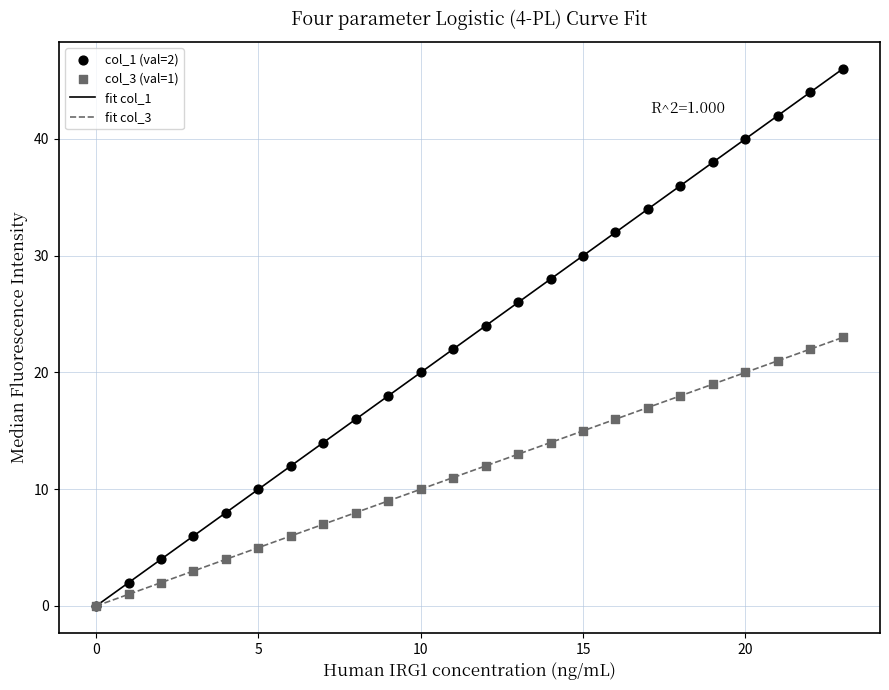

Which series has the largest total across all categories?

fit col_1